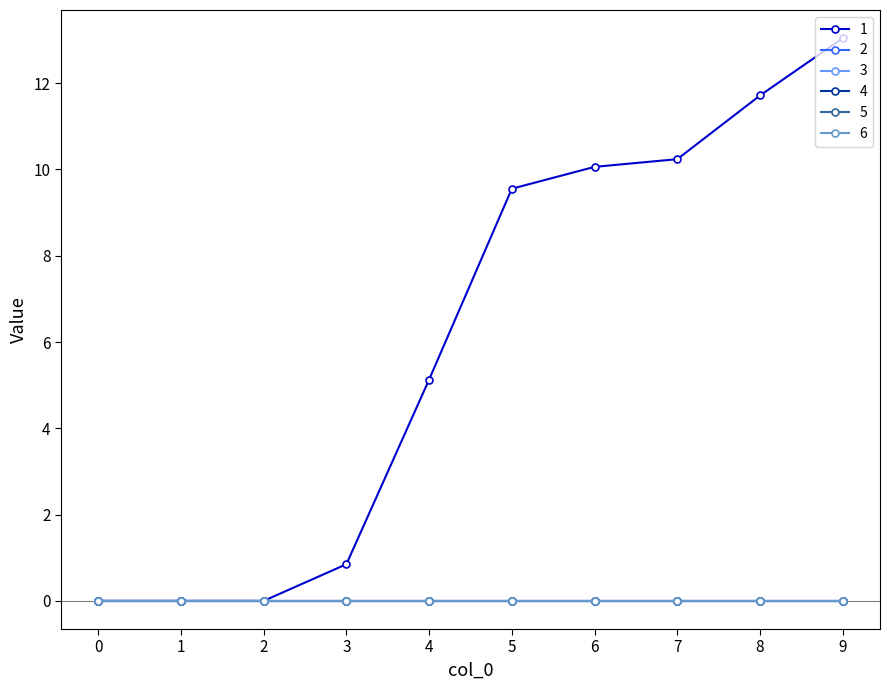

Does the chart have visible grid lines?

No